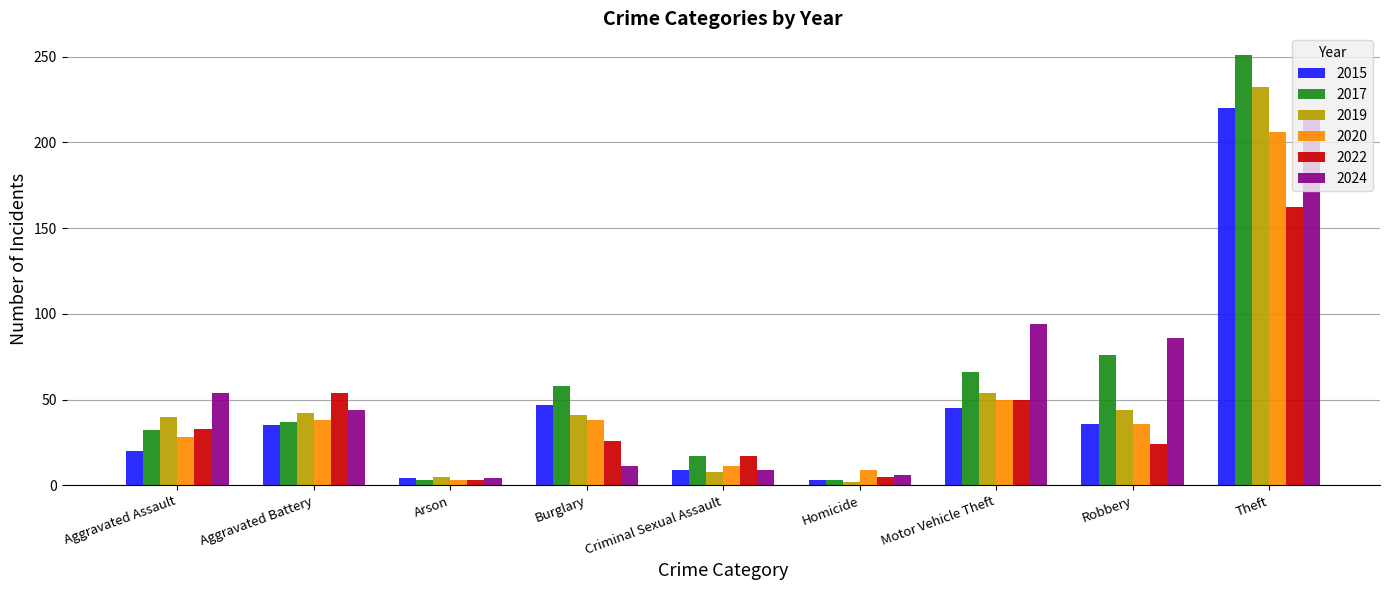

Where is 2020 nearest to the value 104?

Motor Vehicle Theft